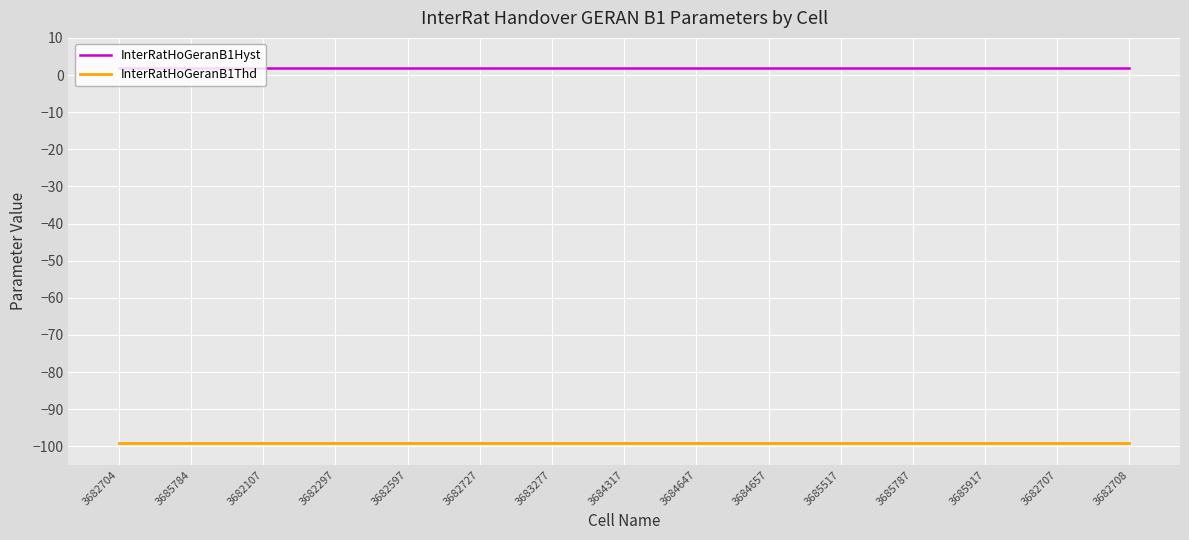

What is the total value across all series at 3684647?

-97